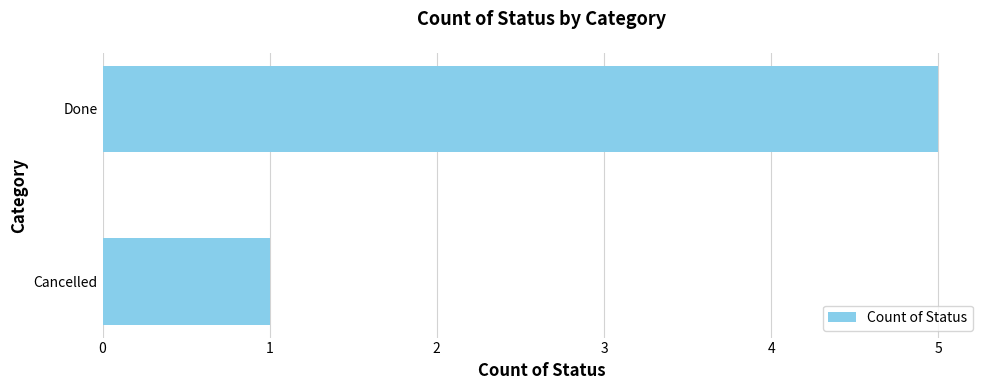

Rank the categories by value from lowest to highest.

Cancelled, Done